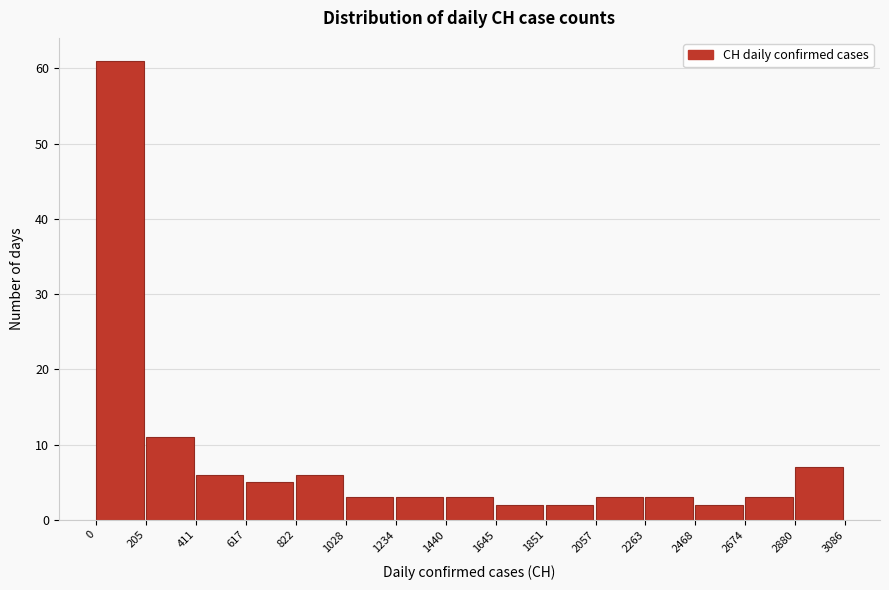

Reading left to right, transcribe this chart: for each bar, give the range it covers on the x-axis and its height. The values are not printed on the chart, so give them approximately, as read against the axis.

0 to 205: 61
205 to 411: 11
411 to 617: 6
617 to 822: 5
822 to 1028: 6
1028 to 1234: 3
1234 to 1440: 3
1440 to 1645: 3
1645 to 1851: 2
1851 to 2057: 2
2057 to 2263: 3
2263 to 2468: 3
2468 to 2674: 2
2674 to 2880: 3
2880 to 3086: 7